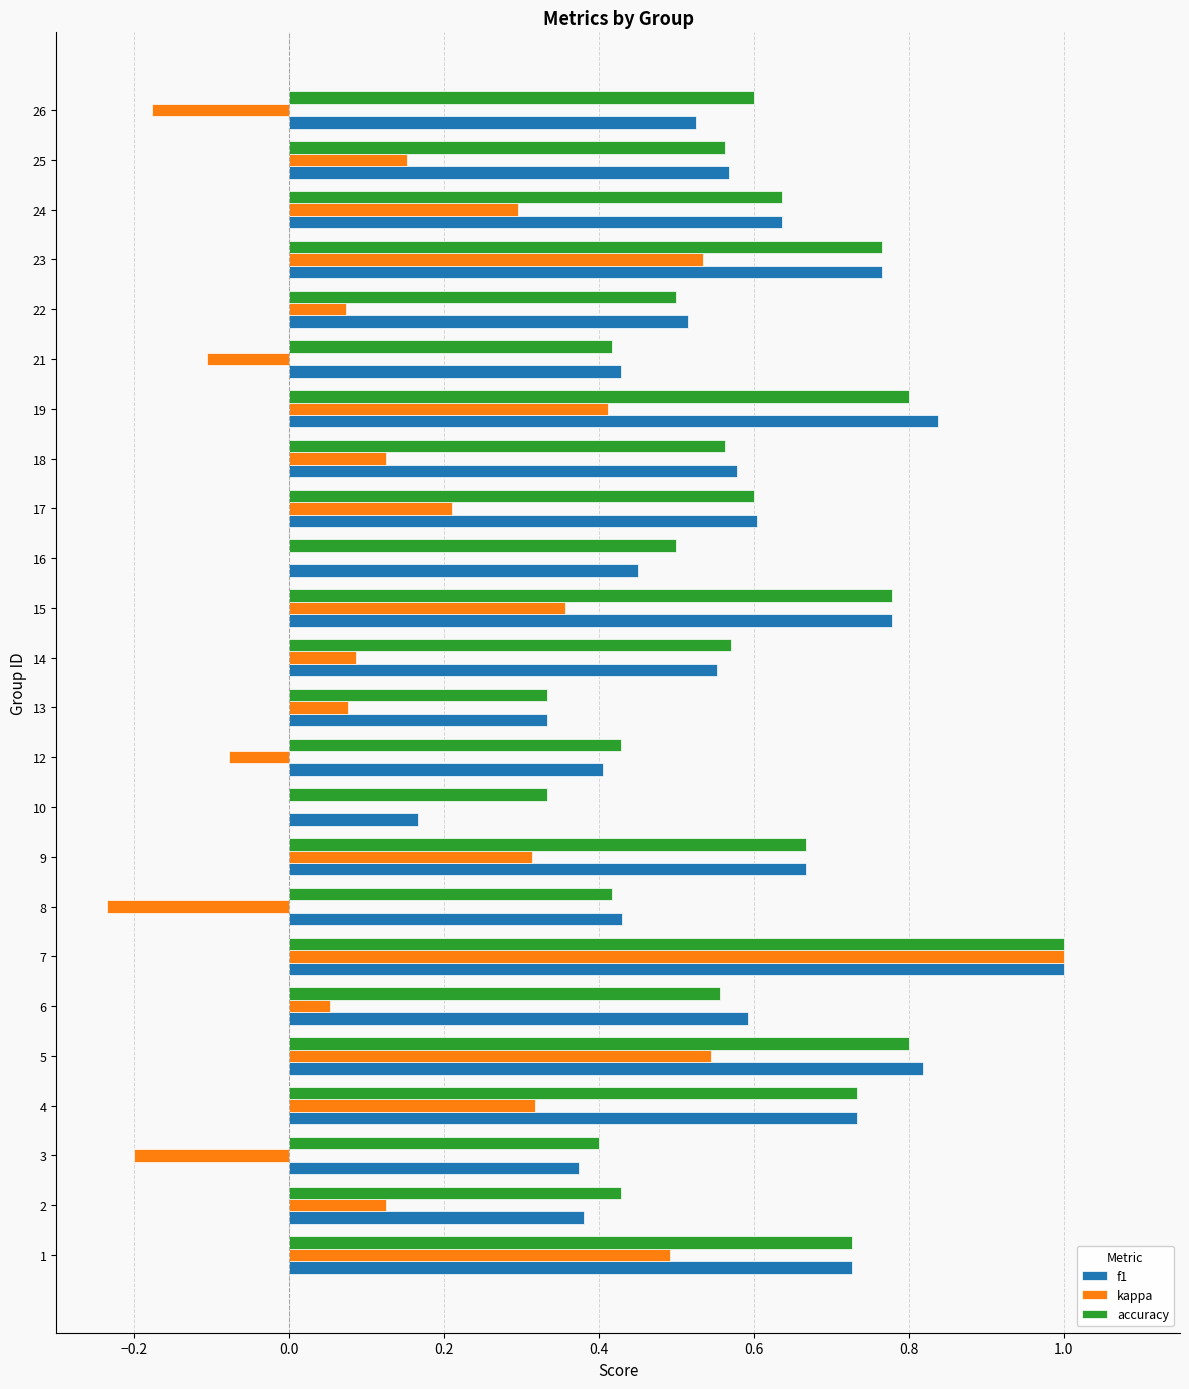

Count the accuracy values in the range 0 to 1.

24